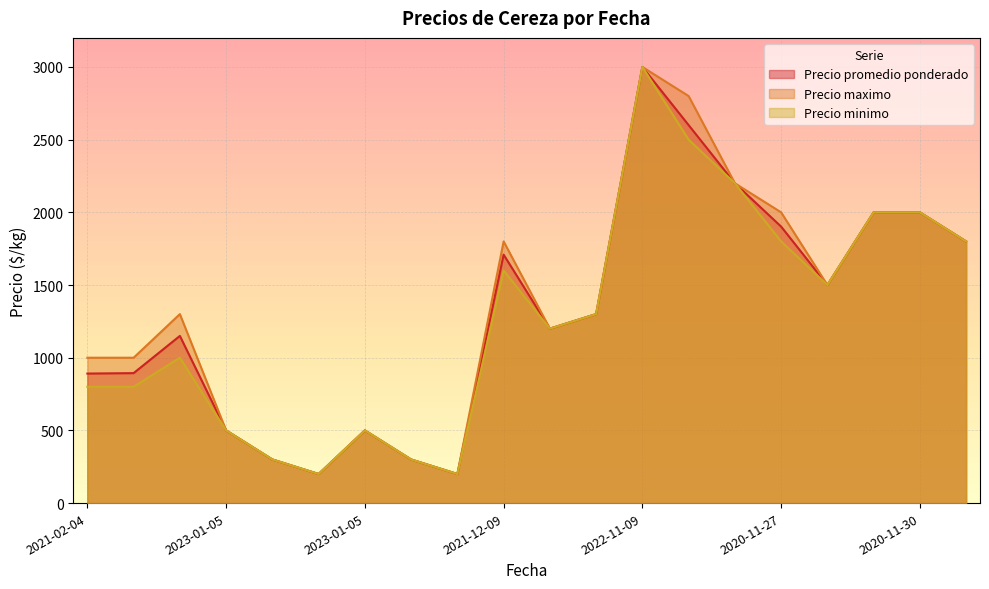

How many data points in Precio maximo are above 1300?

9